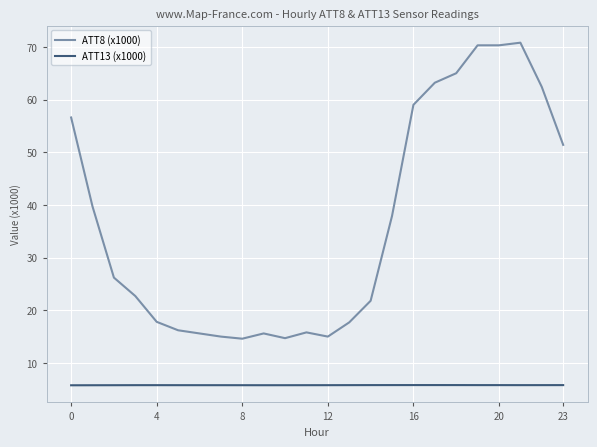

Which series has the widest spread of values?

ATT8 (x1000)